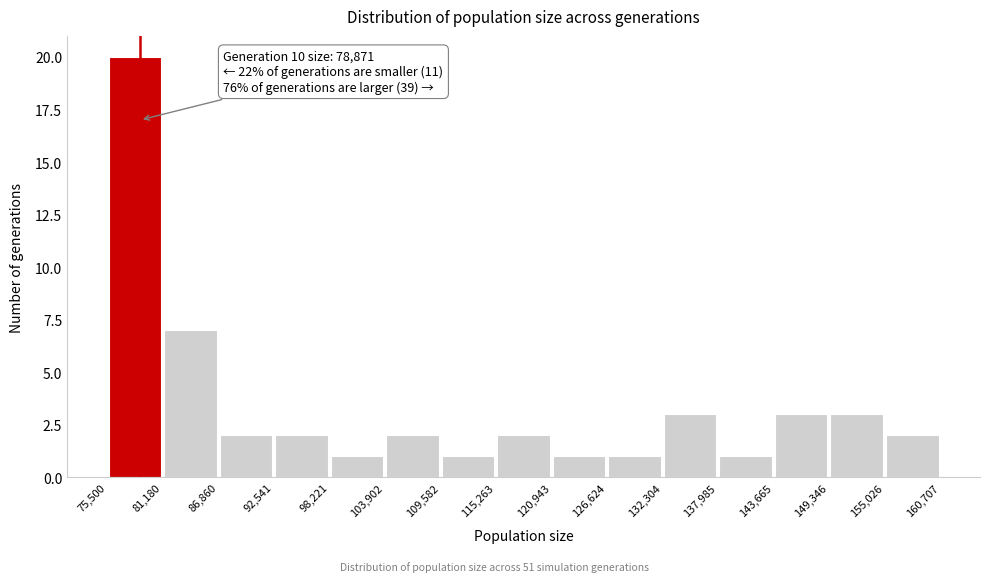

Which range on the x-axis has the tallest bar?

75,500 to 81,180